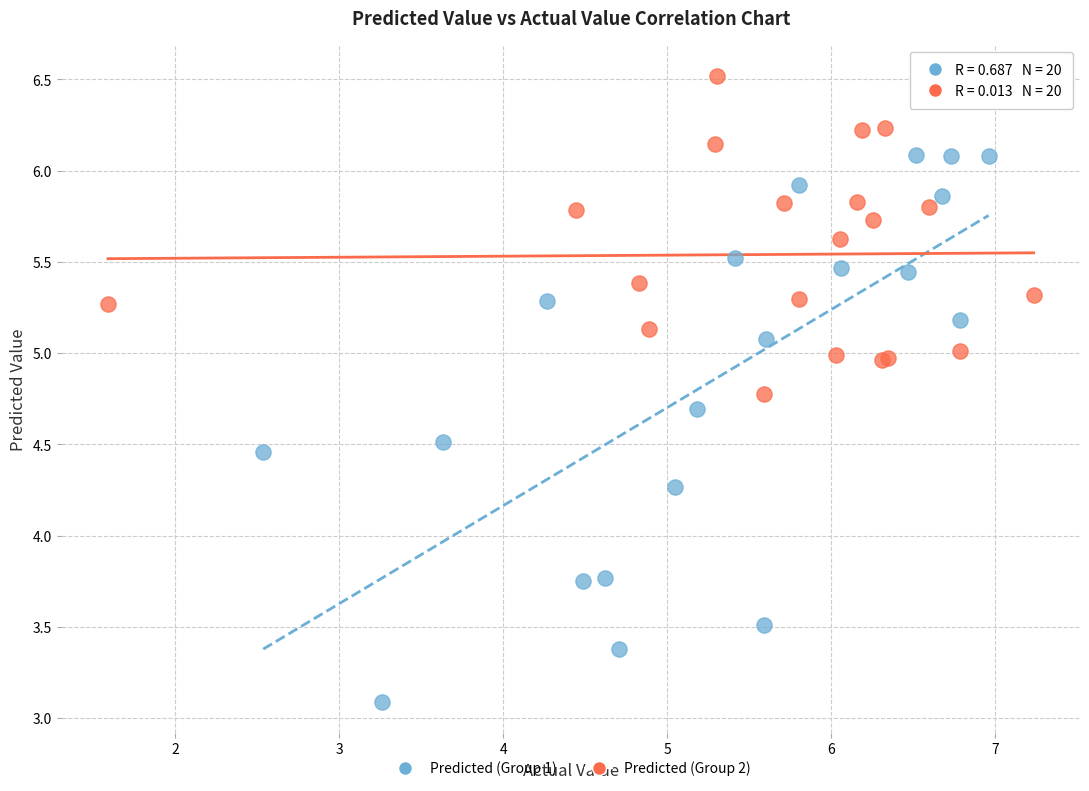

What are all the series names shown in the legend?

Predicted (Group 1), Predicted (Group 2)